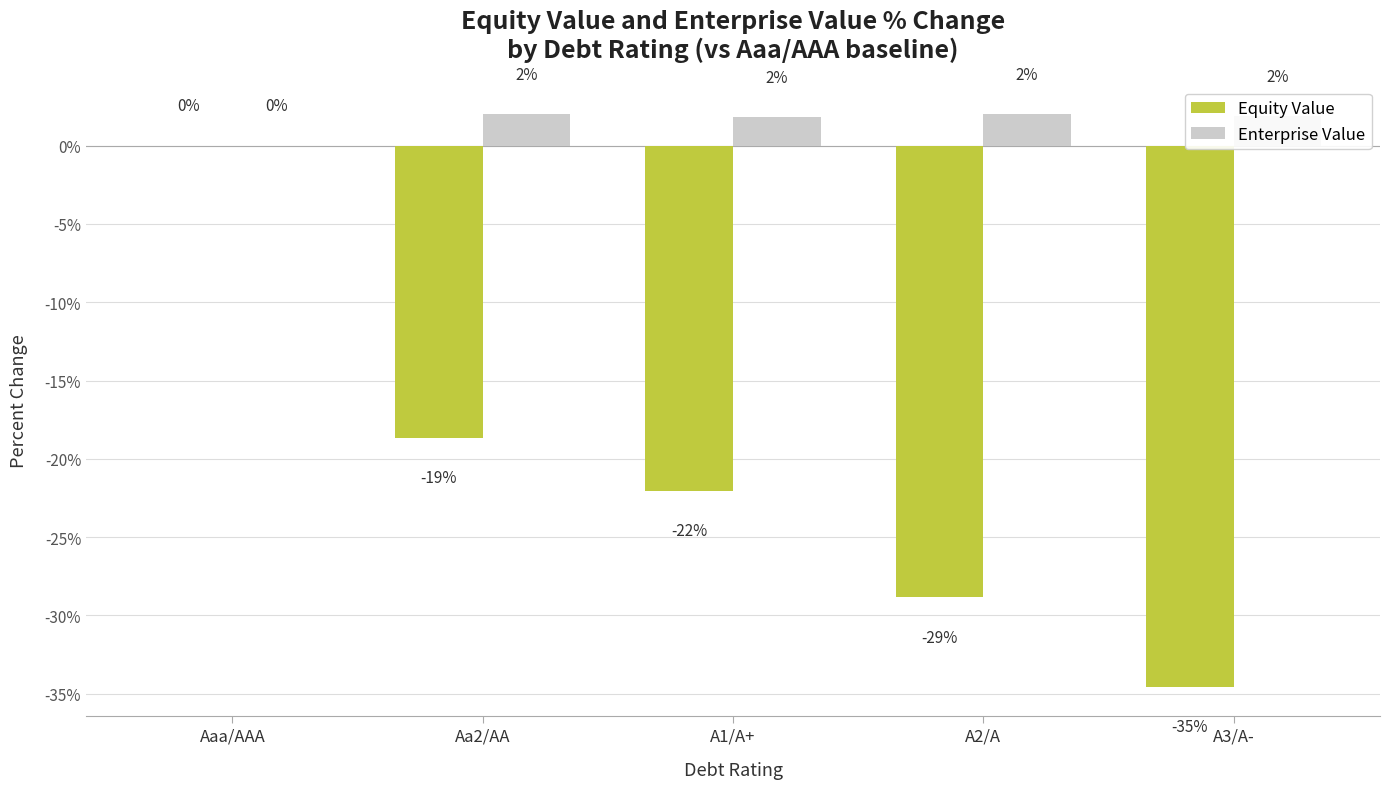

Which series changed the most between Aaa/AAA and A2/A?

Equity Value